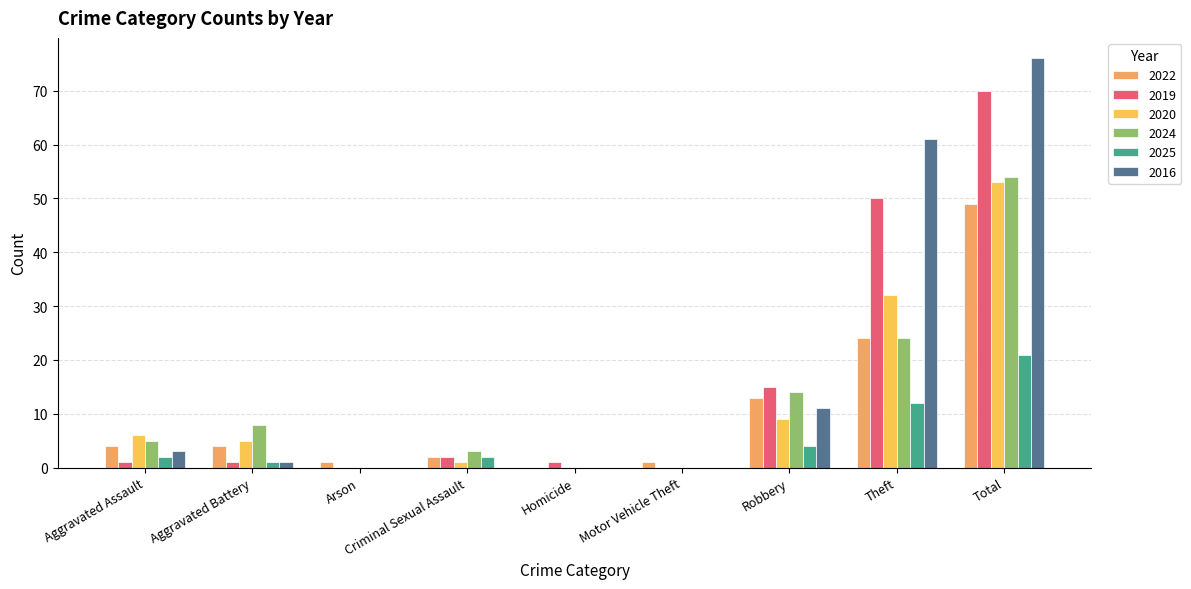

How many positive values does the 2022 series have?

8